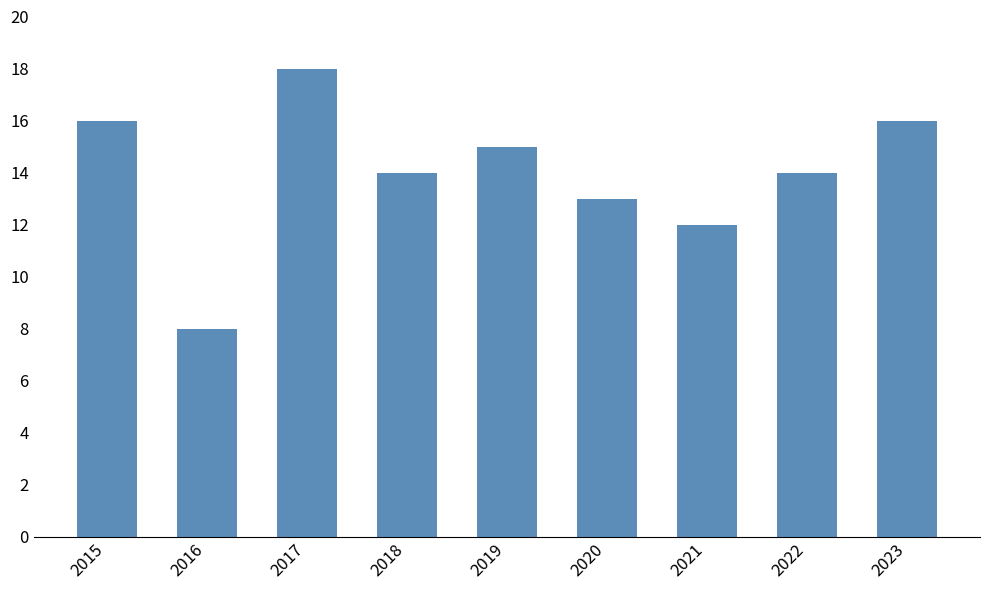

What is the average value?

14